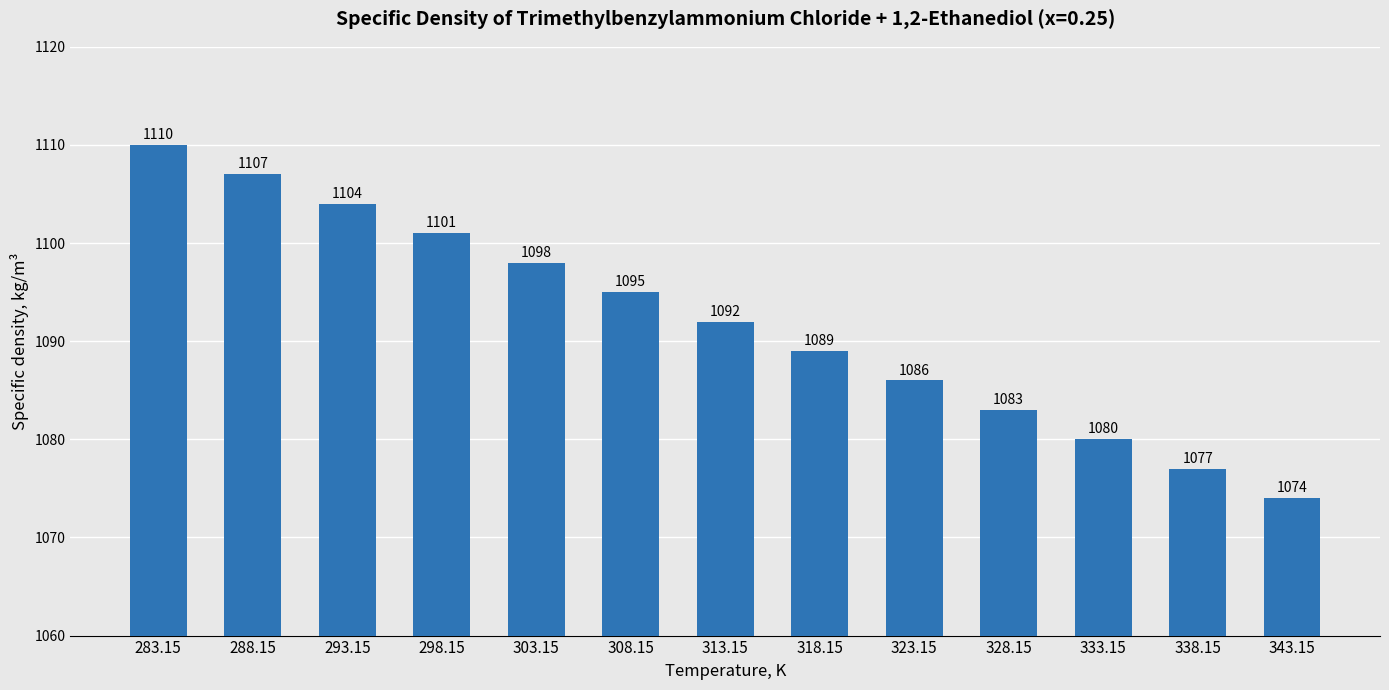

What is the difference between the values at 298.15 and 343.15?

27